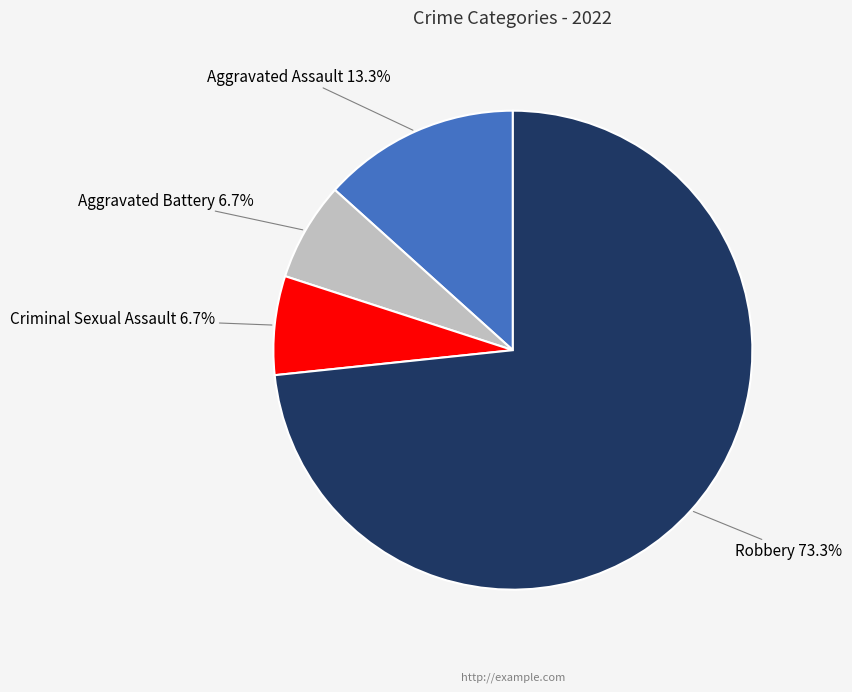

To the nearest percent, what portion does Aggravated Assault represent?

13%